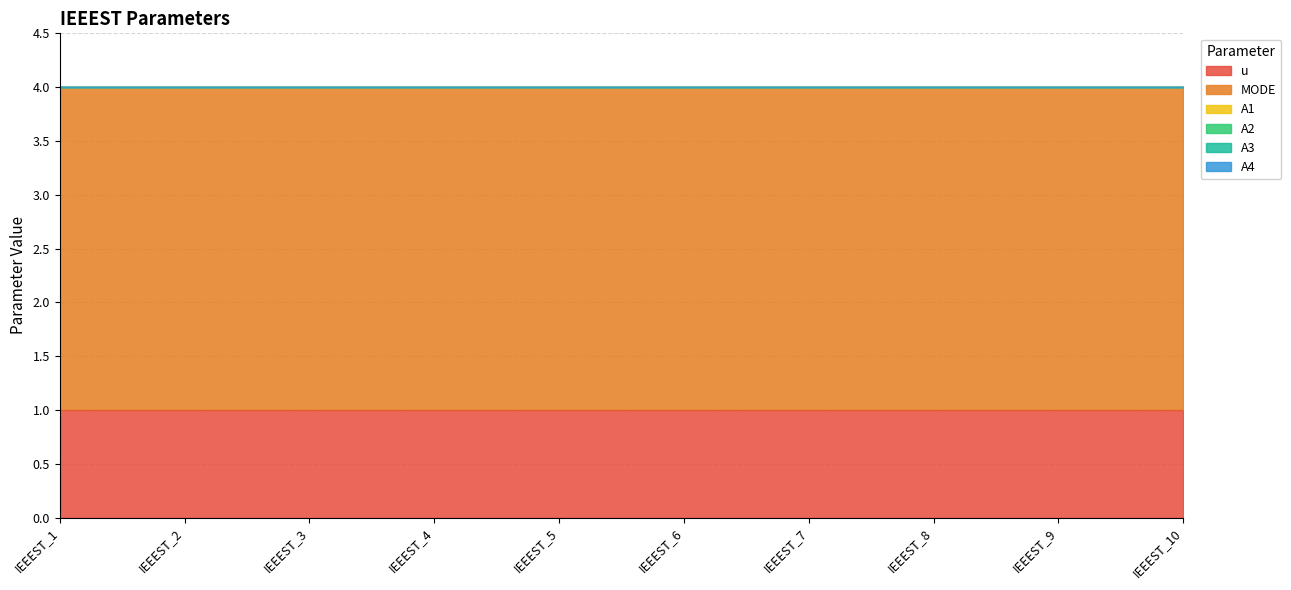

The value of u at IEEEST_4 is 1. True or false?

True